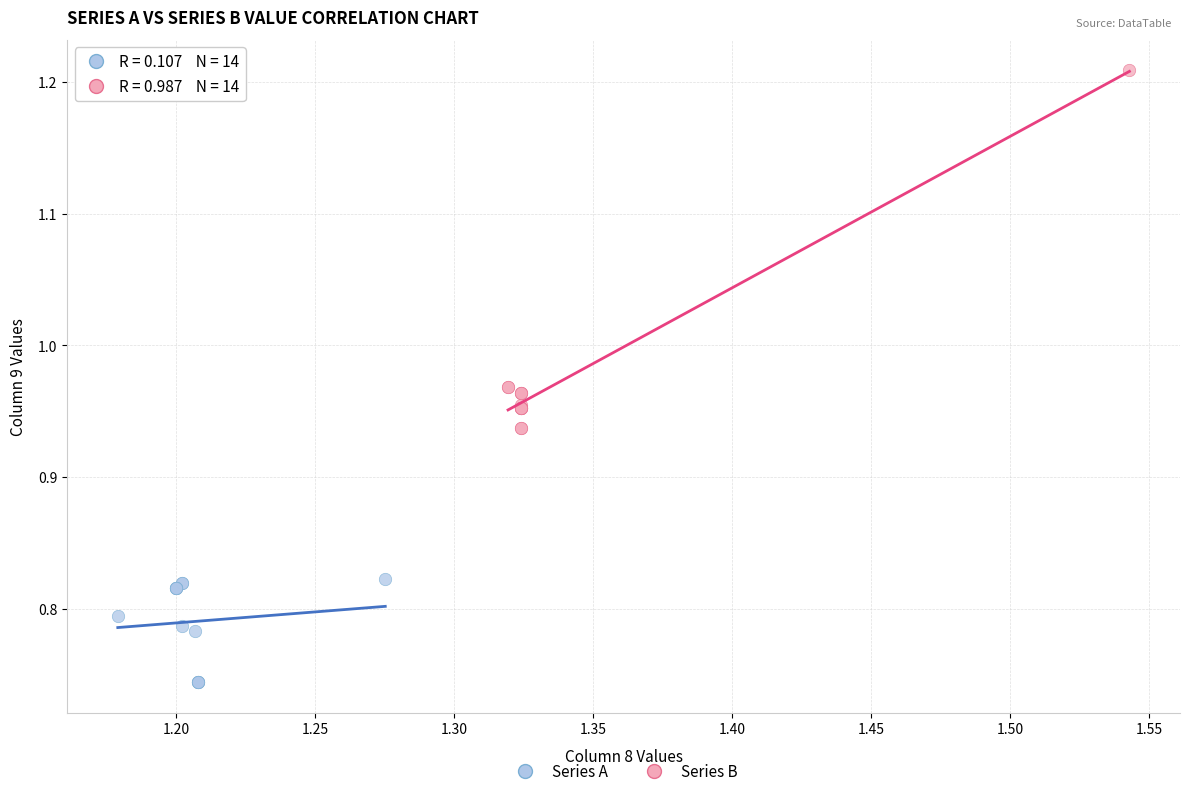

Which series contains the highest Y value?

Series B